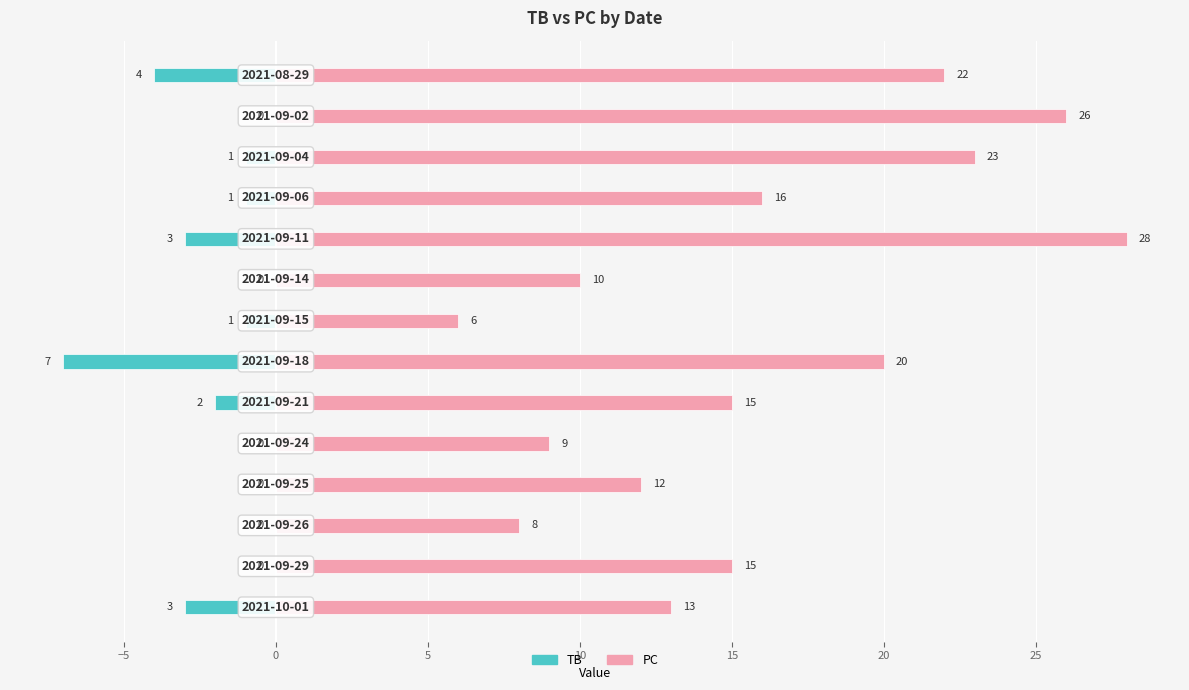

What is the difference between the maximum and minimum values in the TB series?

7